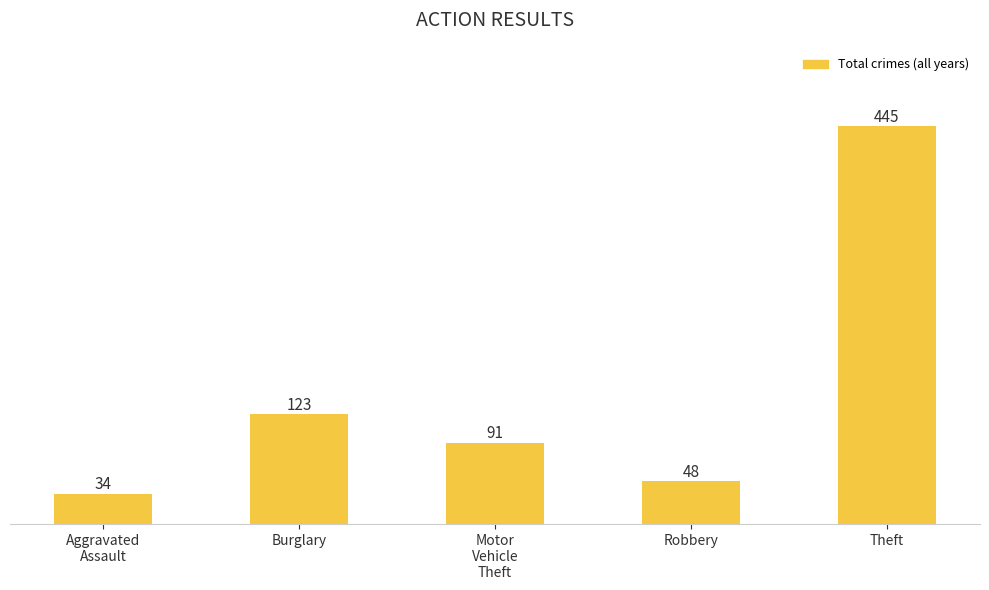

Which label corresponds to the smallest value in the chart?

Aggravated
Assault